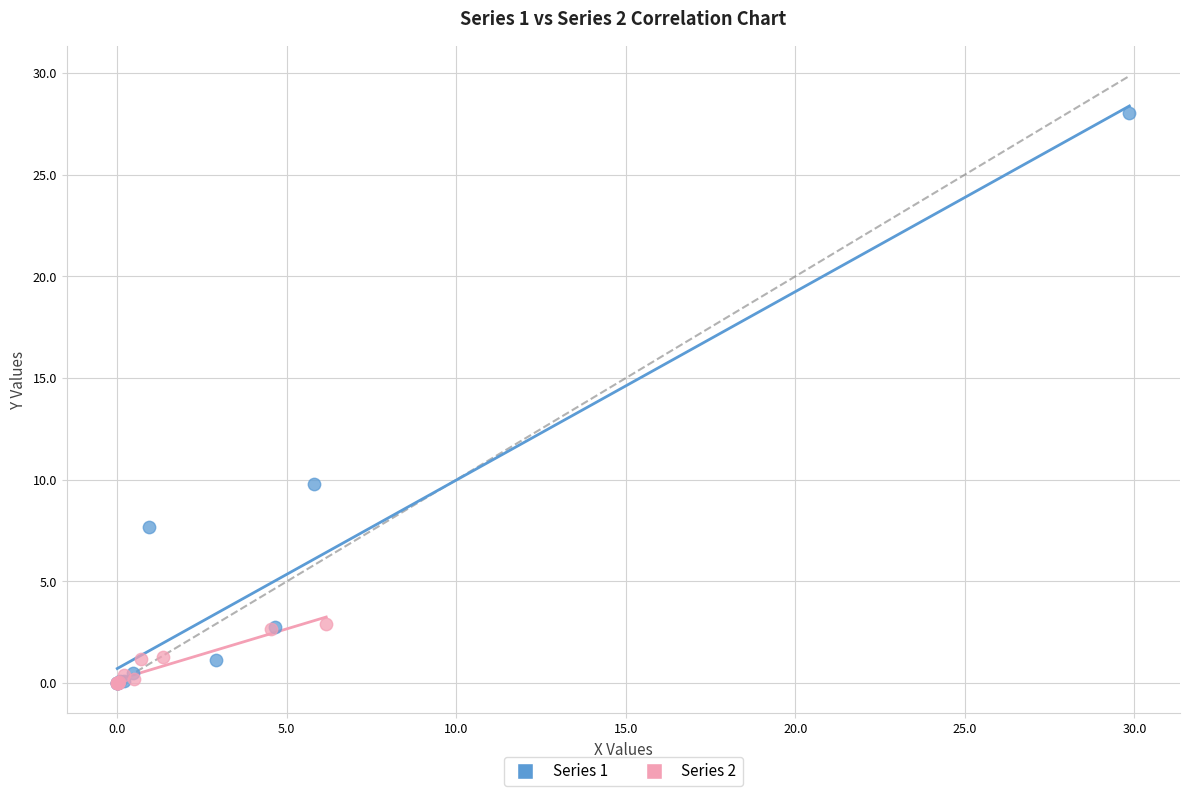

Which series contains the highest Y value?

Series 1